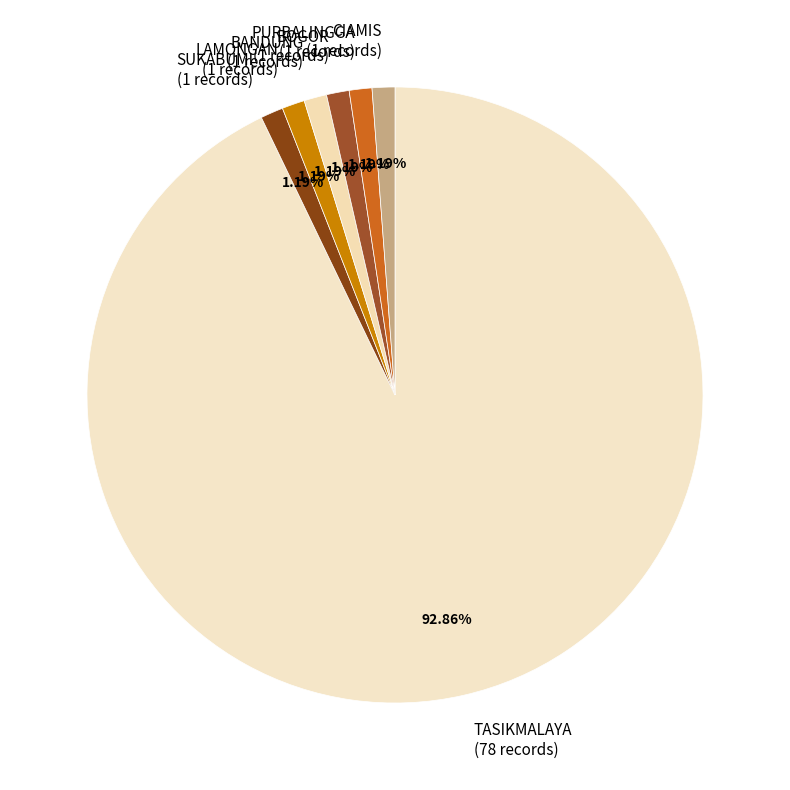

To the nearest percent, what is the average slice percentage?

14%